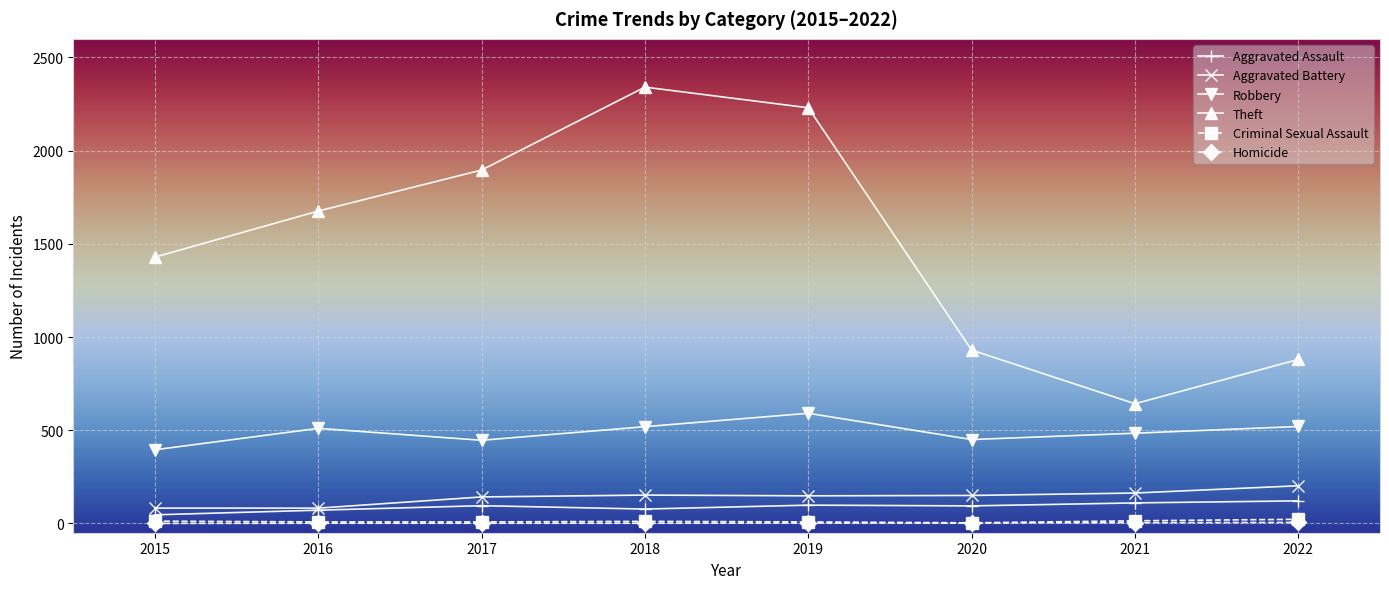

The value of Theft at 2016 is 2707. True or false?

False